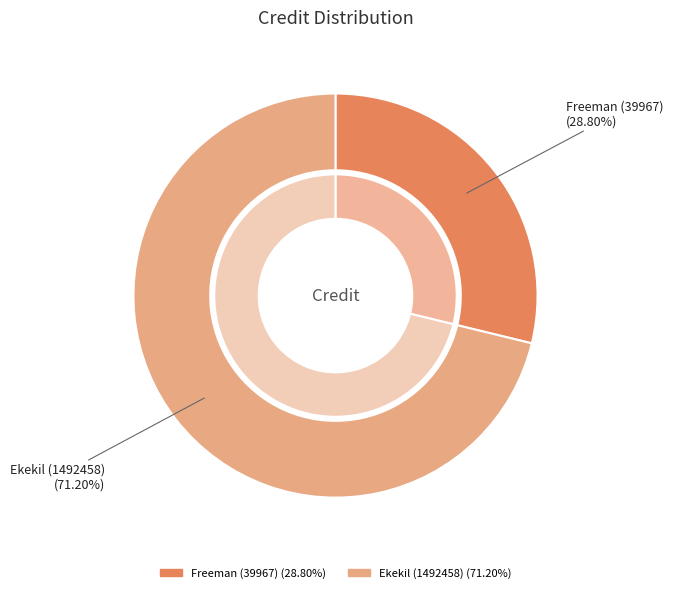

Which has a higher value, Freeman (39967) or Ekekil (1492458)?

Ekekil (1492458)